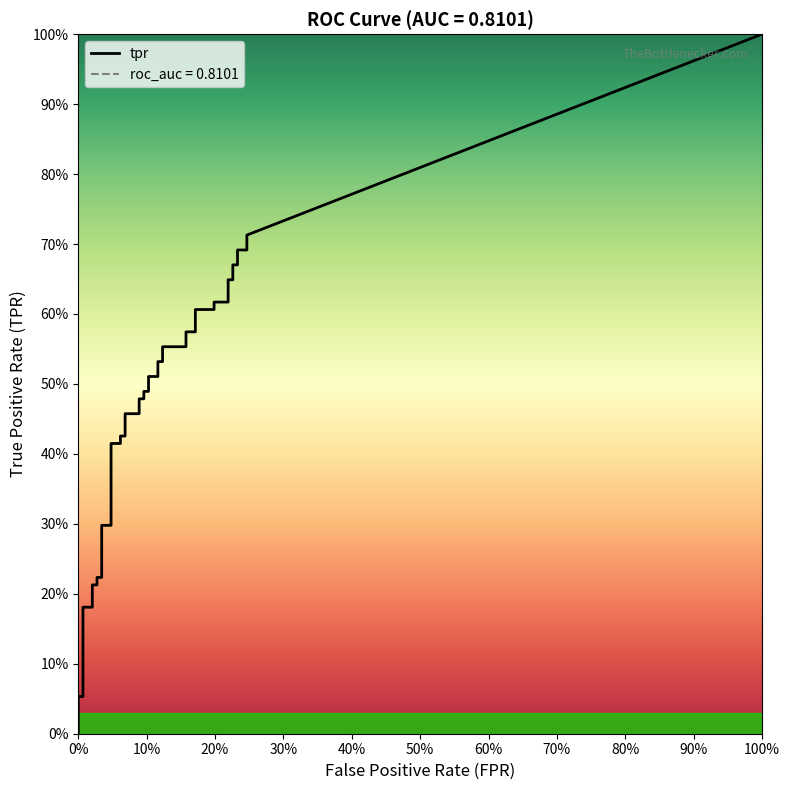

At how many categories does at least one series exceed 0?

40